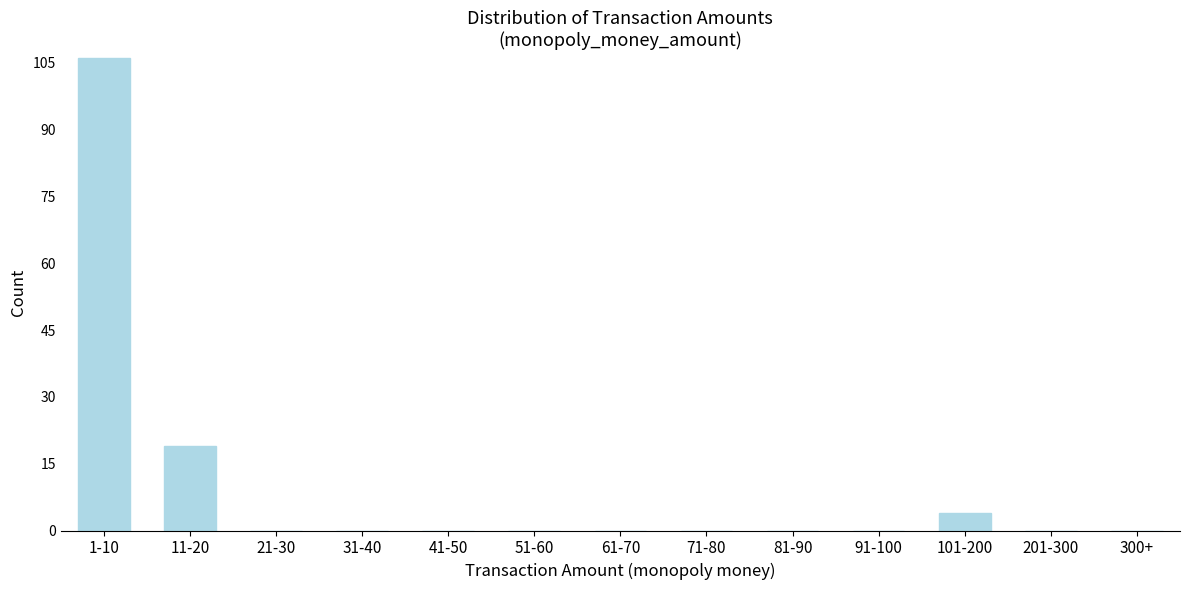

Reading left to right, what are all the values shown in this chart?

1-10=106	11-20=19	21-30=0	31-40=0	41-50=0	51-60=0	61-70=0	71-80=0	81-90=0	91-100=0	101-200=4	201-300=0	300+=0